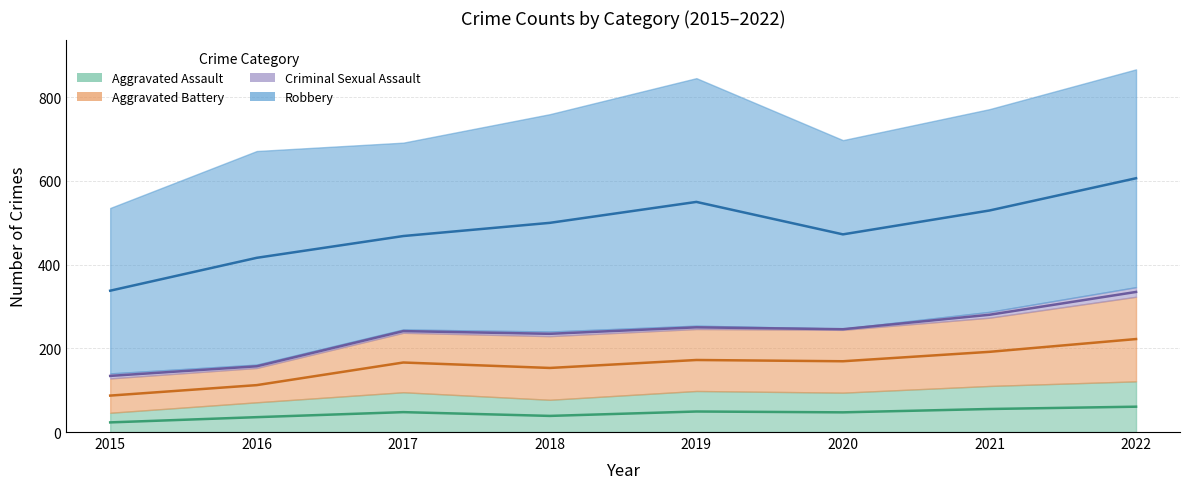

At which label does Aggravated Battery reach its peak?

2022